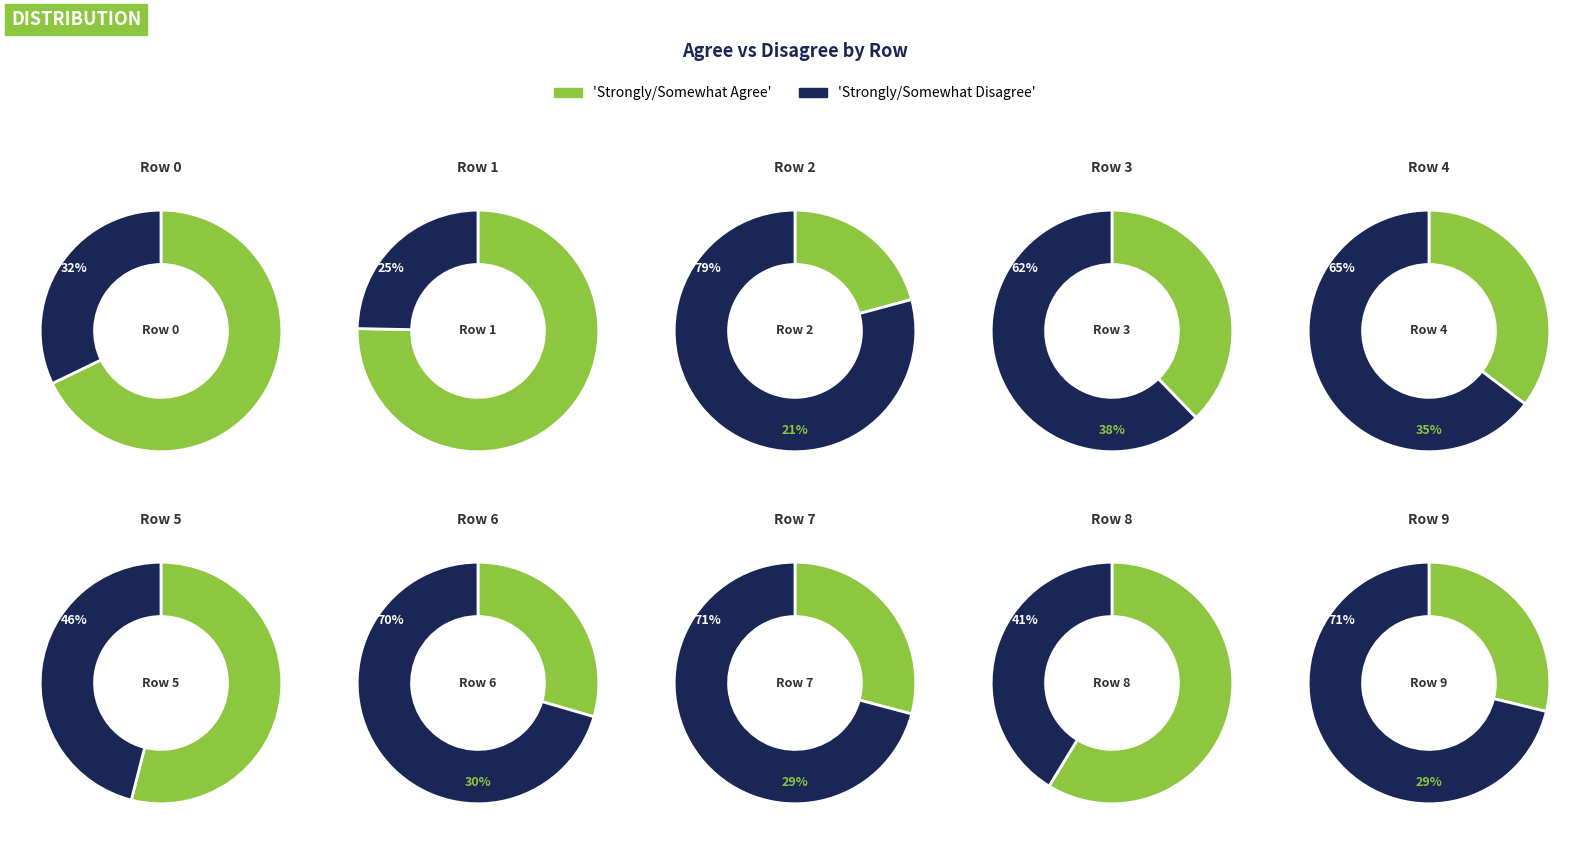

Which series has the widest spread of values?

Strongly/Somewhat Agree